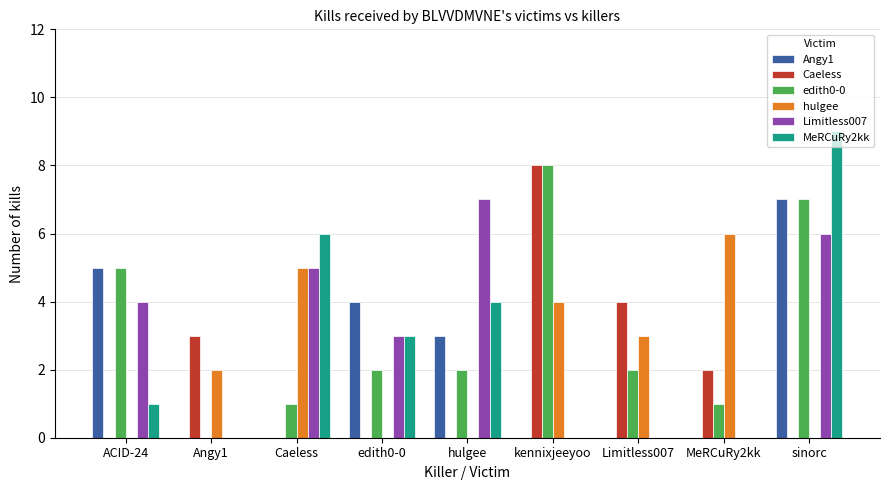

Between Angy1 and hulgee, which series saw the biggest shift?

Limitless007